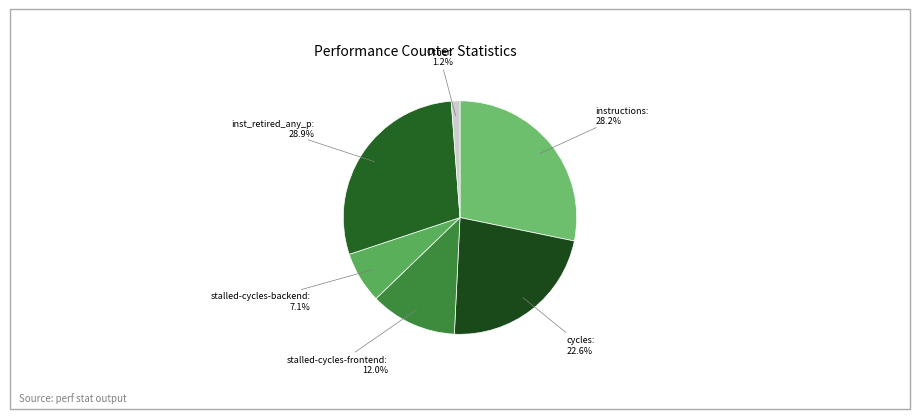

What percentage is NOT represented by stalled-cycles-backend?

92.9%